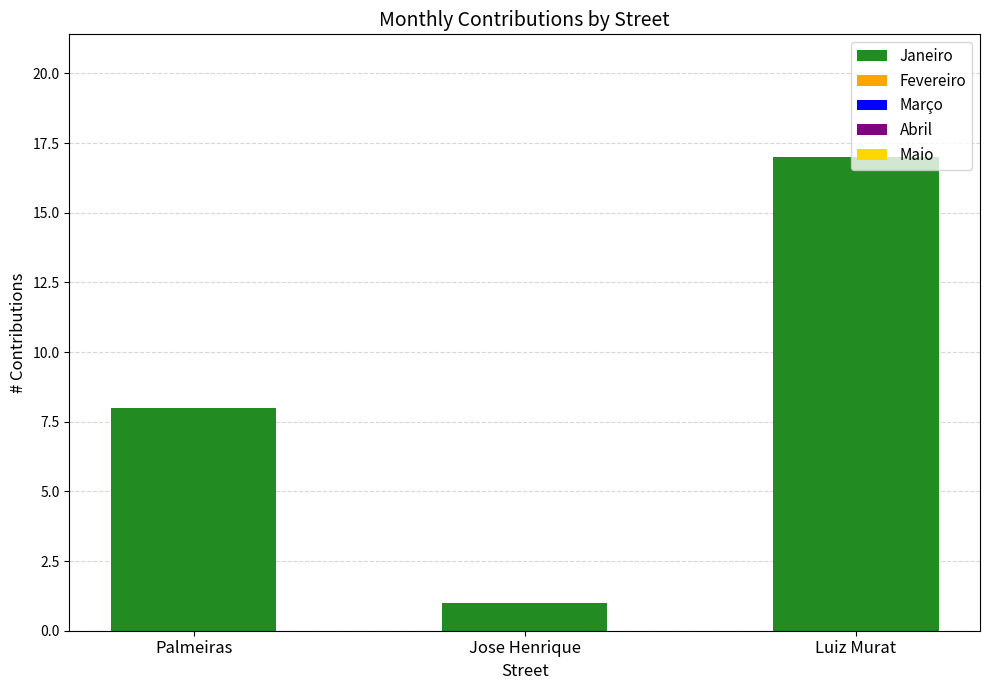

How many bars are there in total?

3